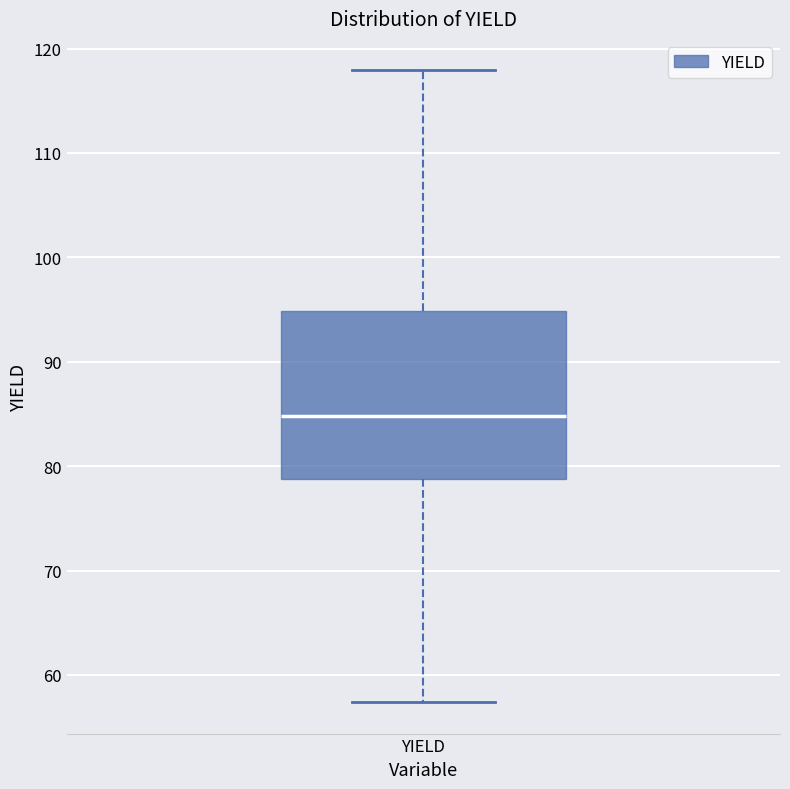

Where is the lower edge of the box for YIELD on the y-axis? The values are not printed on the chart, so give them approximately, as read against the axis.

79